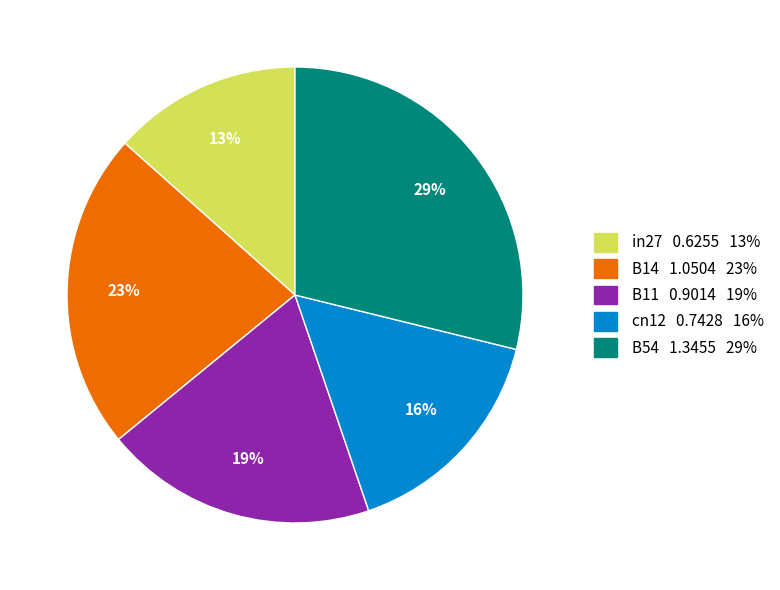

Combined, do in27 and B54 account for over 50%?

No